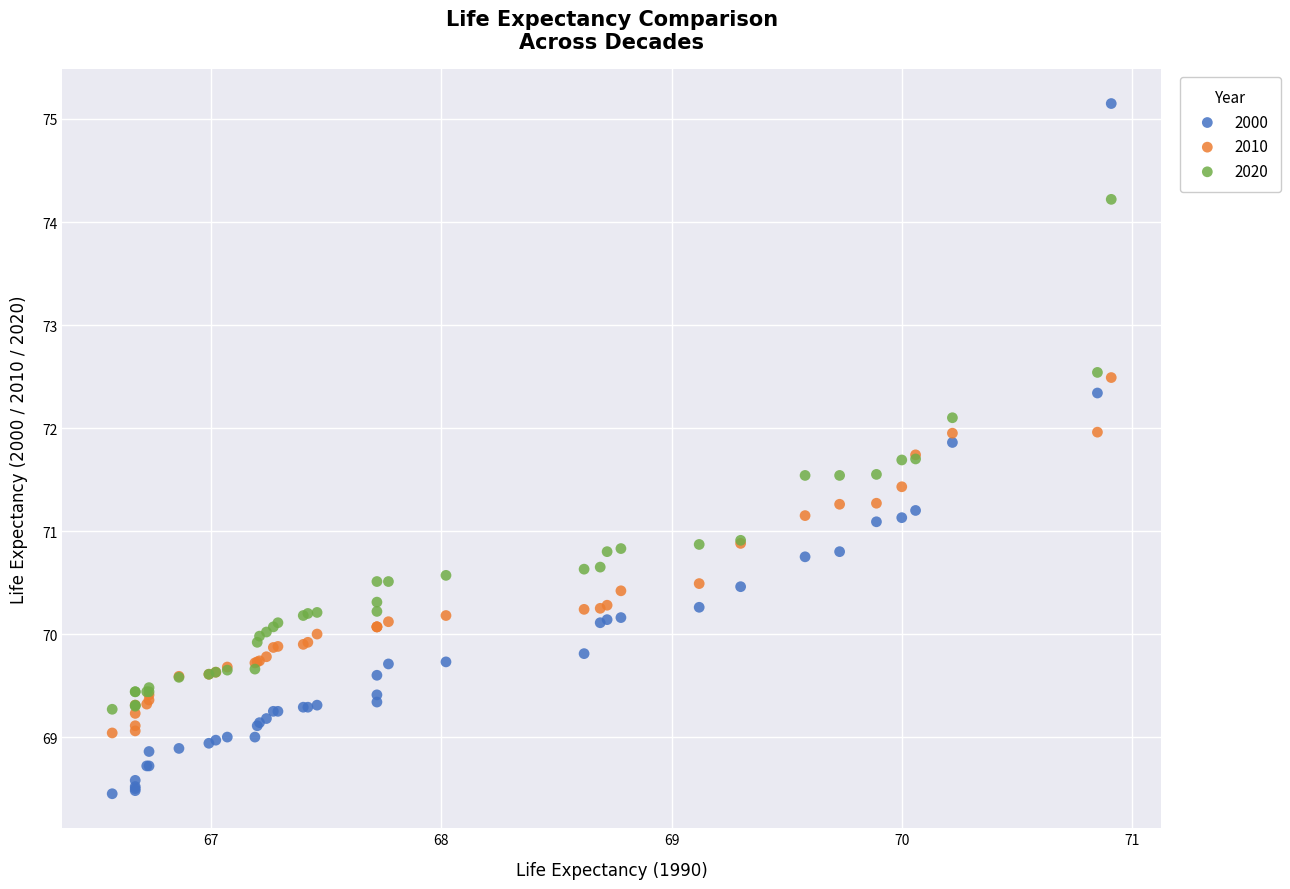

Which series reaches the minimum Y coordinate?

2000